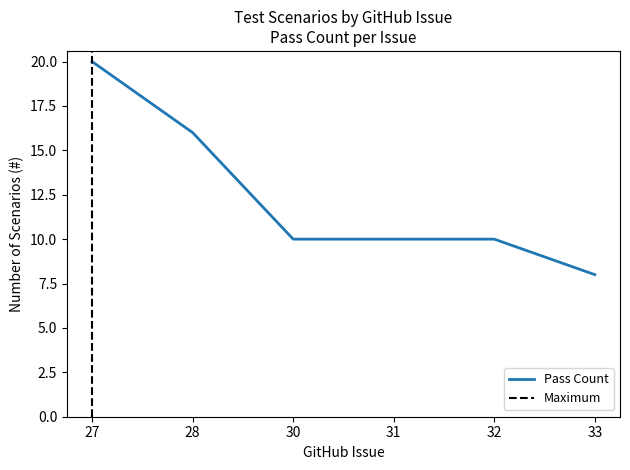

Is this an area chart (filled region under the line)?

No